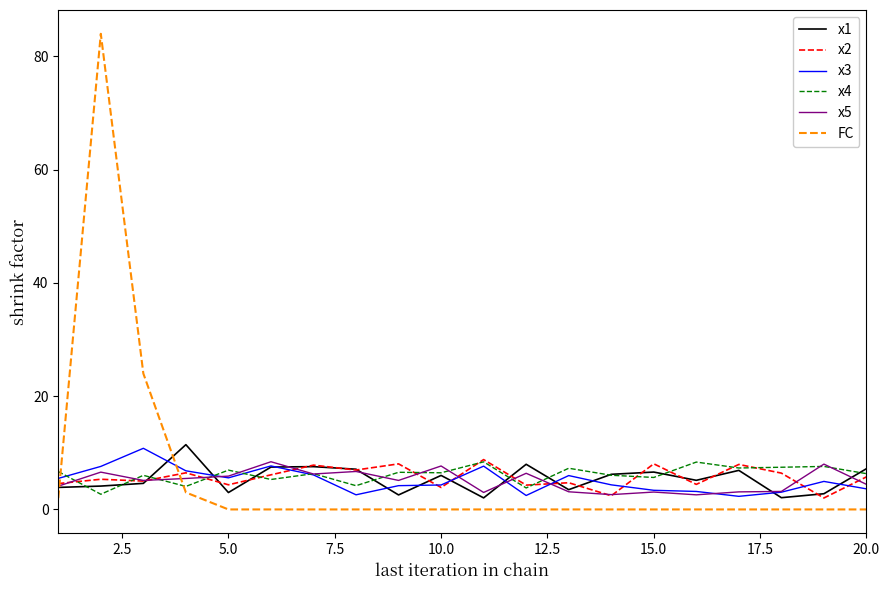

Which series ends up on top after the final intersection of x1 and FC?

x1